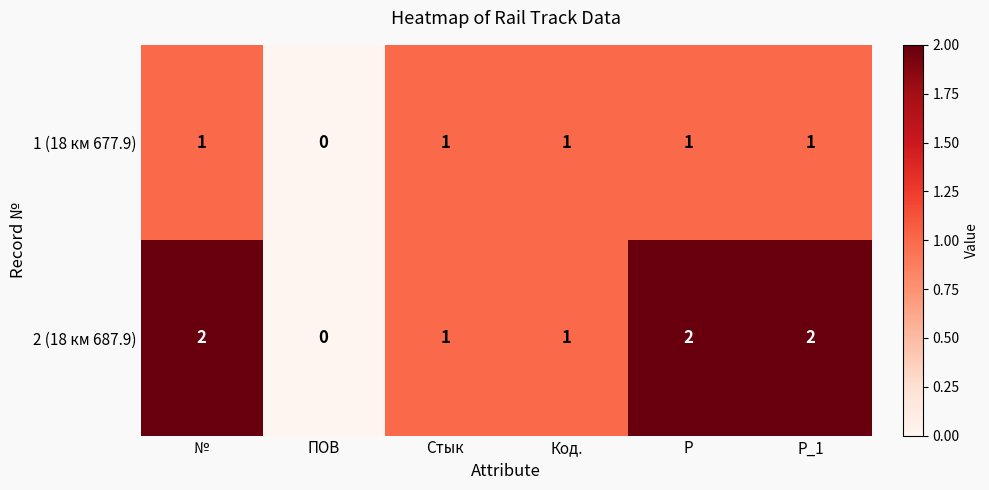

Which series has the largest range (max minus min)?

2 (18 км 687.9)